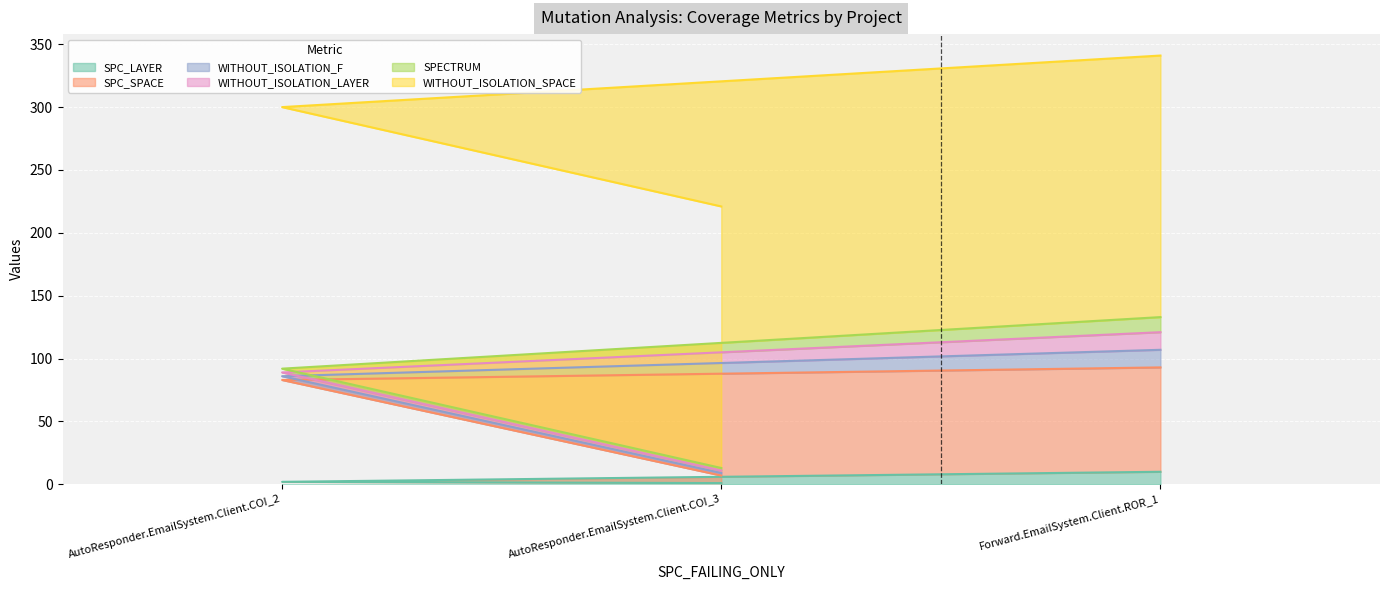

Rank the series by their maximum value, from lowest to highest.

SPC_LAYER, SPECTRUM, WITHOUT_ISOLATION_F, WITHOUT_ISOLATION_LAYER, SPC_SPACE, WITHOUT_ISOLATION_SPACE